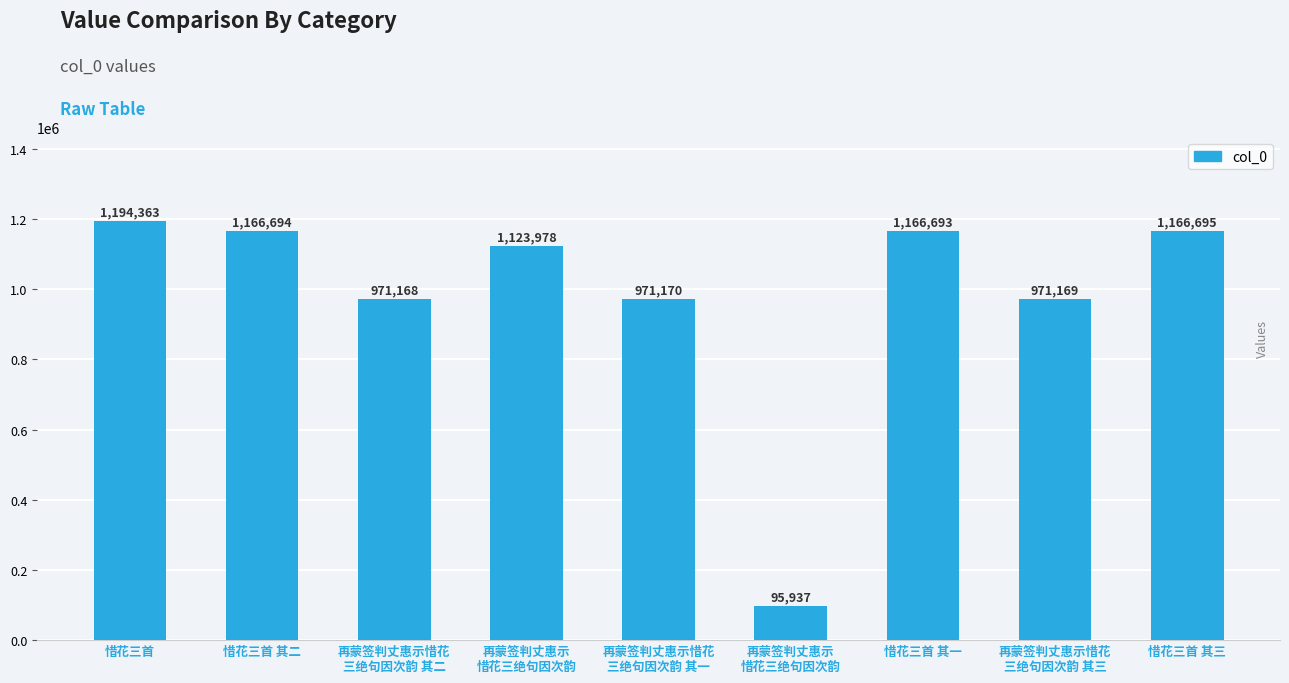

What is the ratio of the value at 再蒙签判丈惠示惜花
三绝句因次韵 其一 to the value at 再蒙签判丈惠示惜花
三绝句因次韵 其二?

1.0